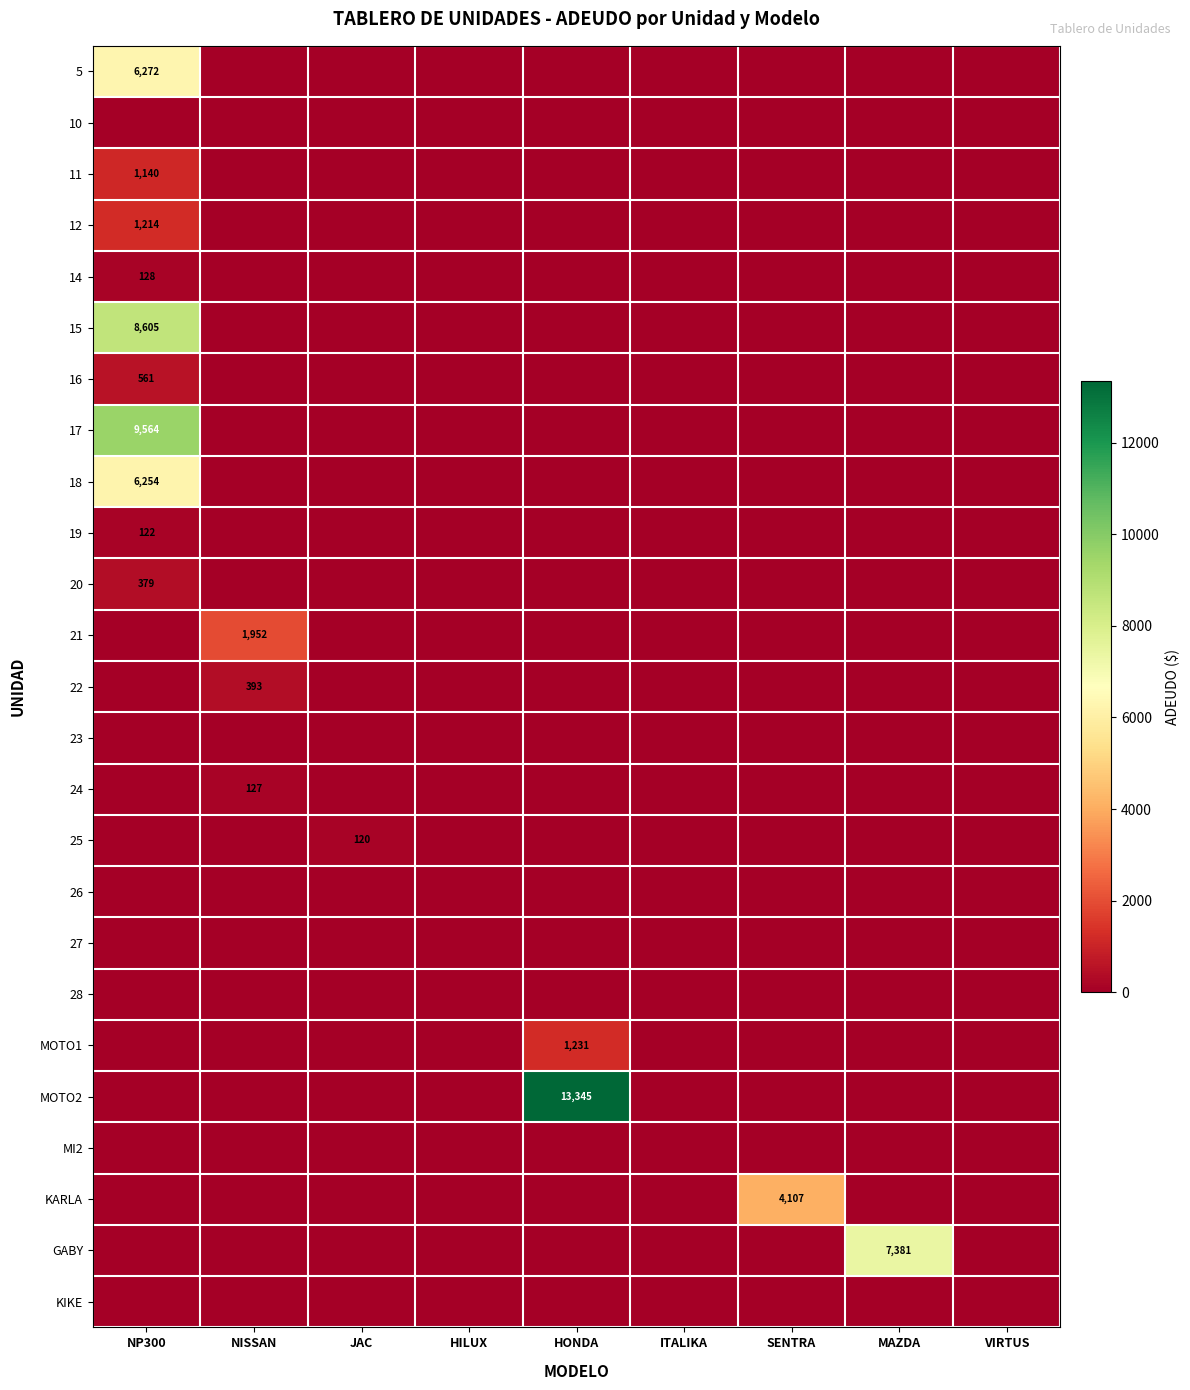

Rank the categories by 24 value from highest to lowest.

NISSAN, NP300, JAC, HILUX, HONDA, ITALIKA, SENTRA, MAZDA, VIRTUS